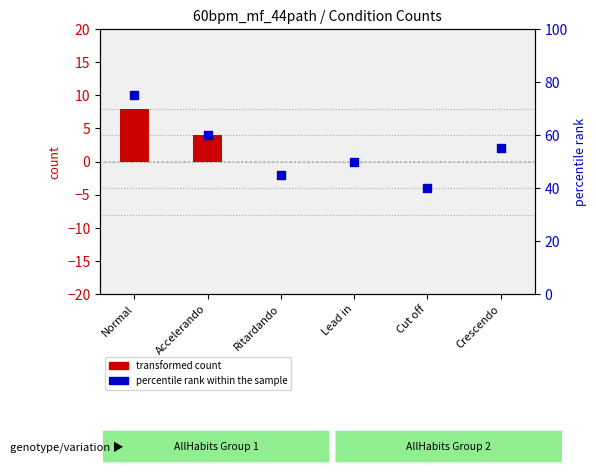

Is the value of transformed count at Crescendo greater than the value of percentile rank within the sample at Lead in?

No